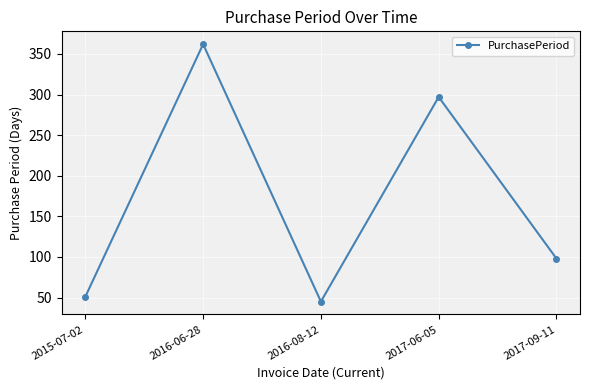

What is the label of the 4th point from the left?

2017-06-05